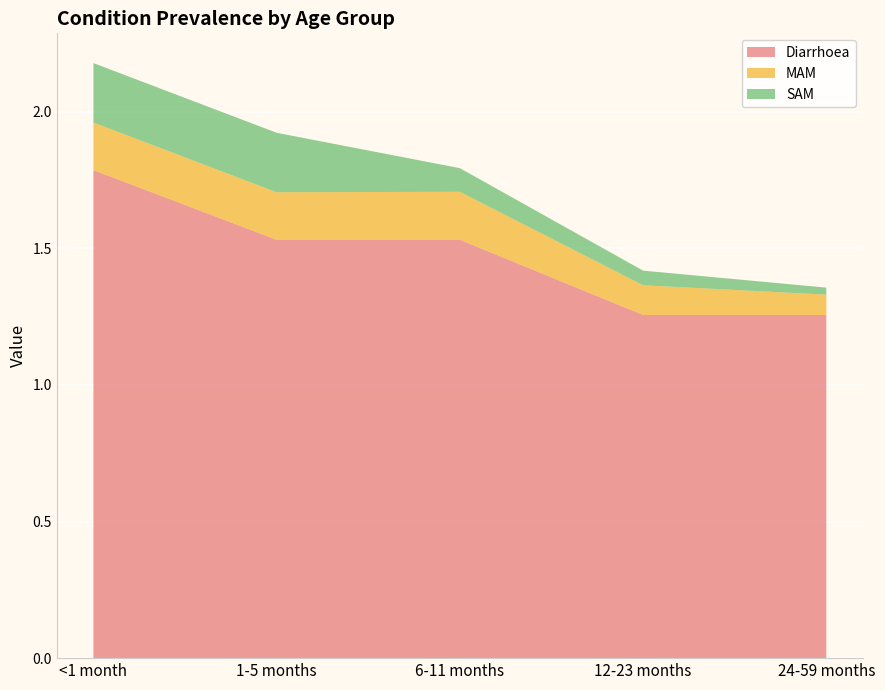

Reading left to right, list all the values displayed in this chart.

Diarrhoea: 1.8	1.5	1.5	1.3	1.3
MAM: 0.2	0.2	0.2	0.1	0.1
SAM: 0.2	0.2	0.1	0.1	0.0